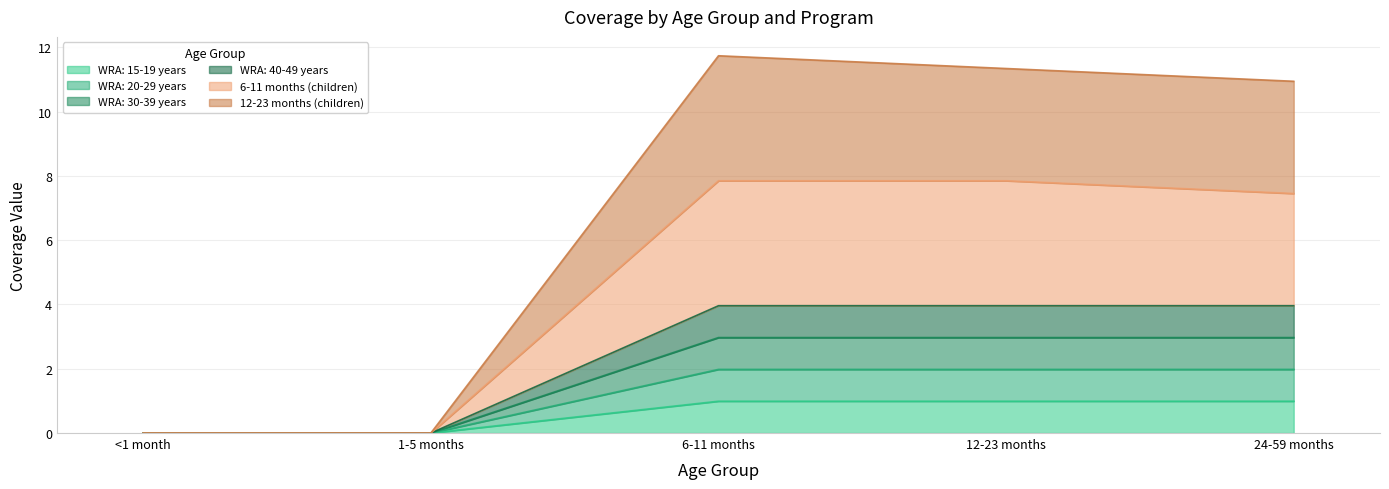

Which series has the widest spread of values?

12-23 months (children)